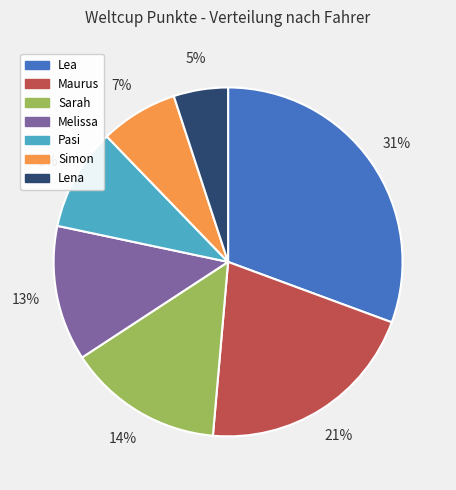

What percentage is the Lea slice, to the nearest percent?

31%